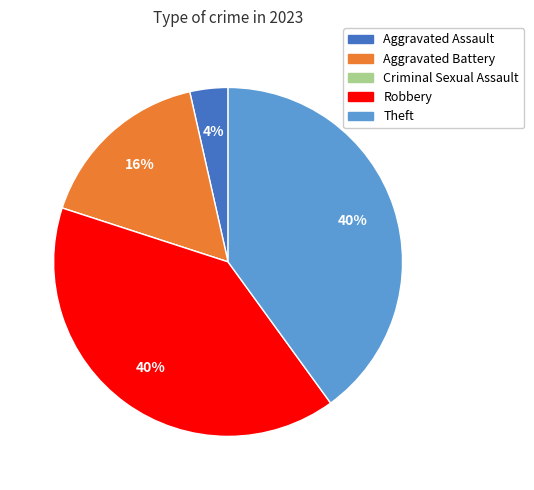

Is it true that Aggravated Battery is 16% of the pie?

True